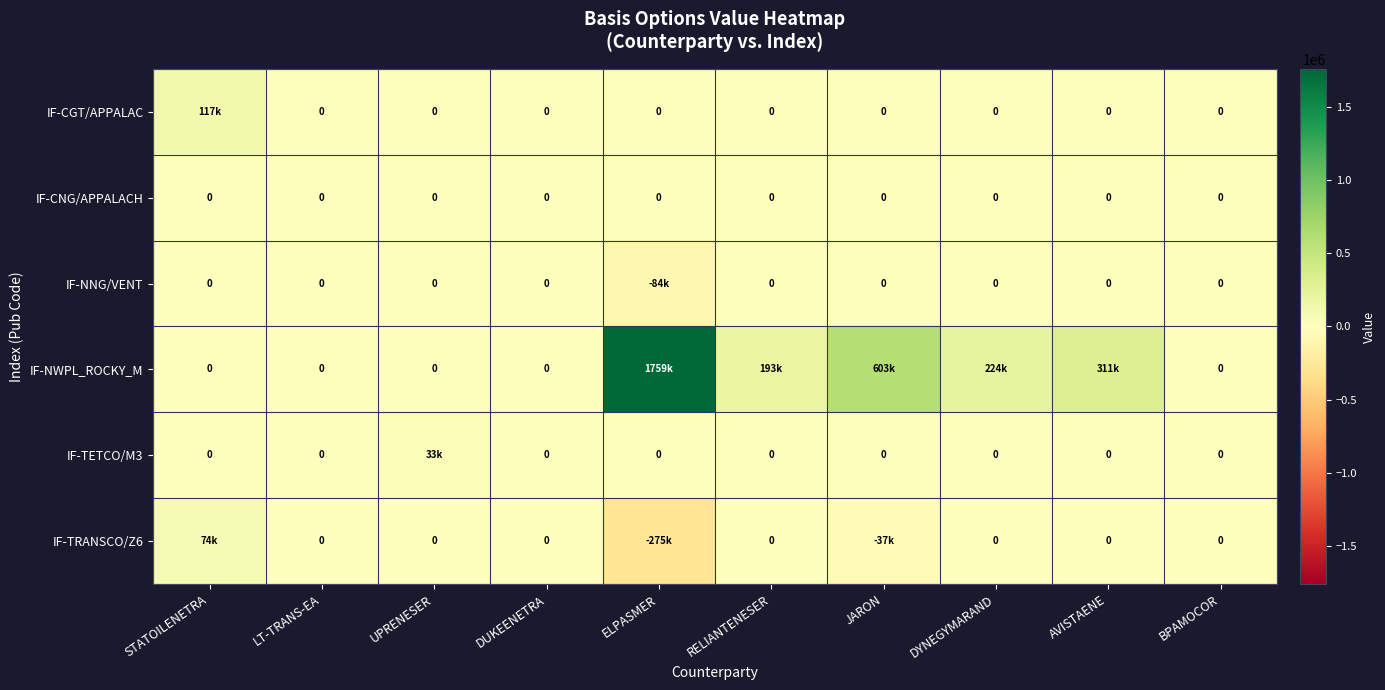

The IF-TRANSCO/Z6 series shows -55099.0 at JARON. True or false?

False